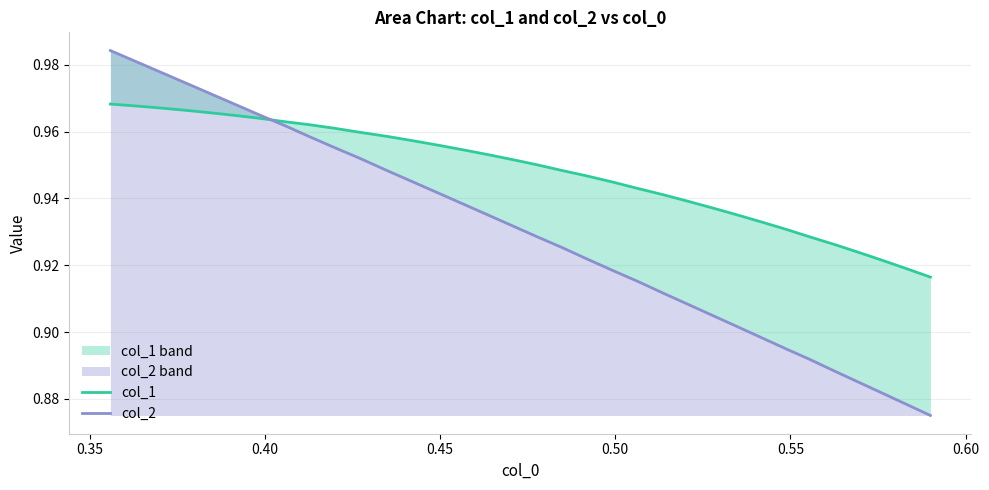

What are all the series names shown in the legend?

col_1, col_2